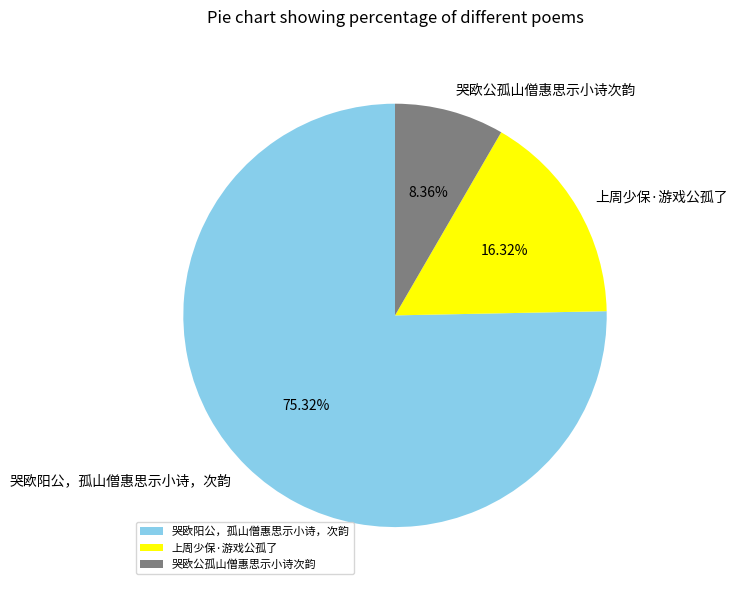

Which slice is the largest?

哭欧阳公，孤山僧惠思示小诗，次韵